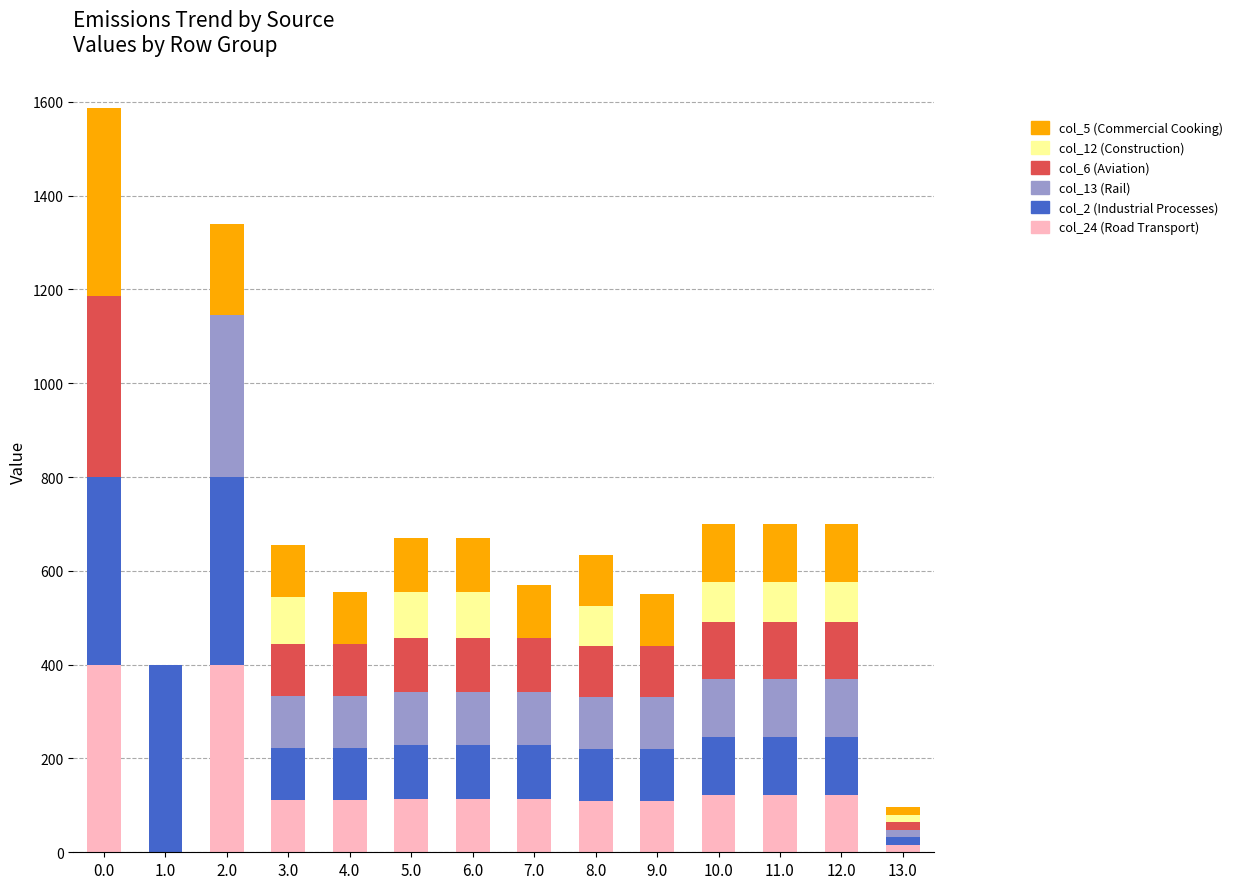

What is the maximum value for col_24 (Road Transport)?

400.0